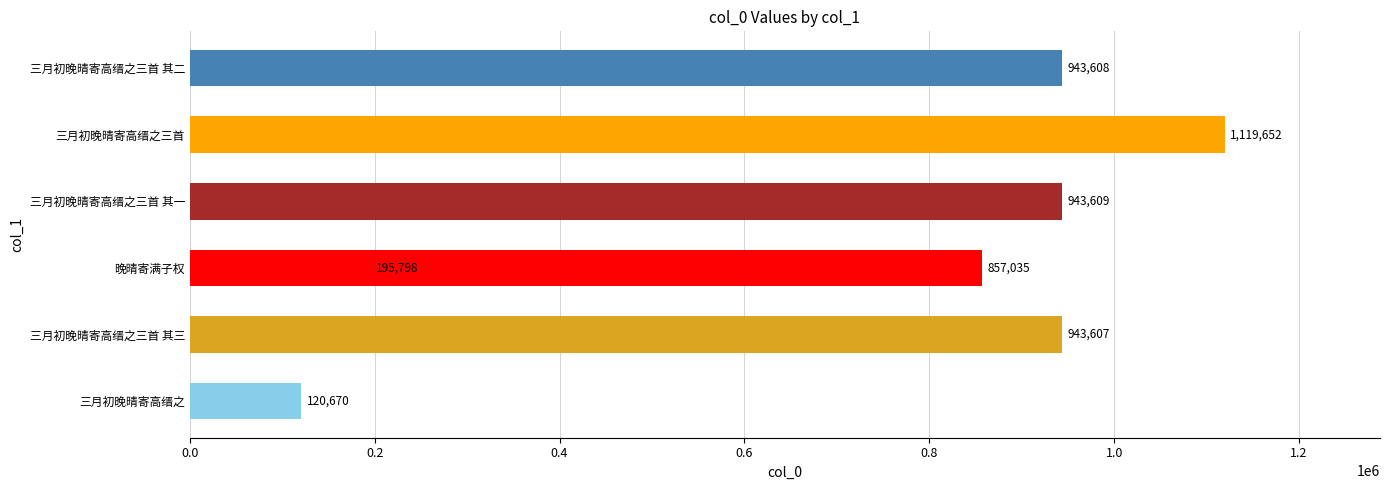

What is the greatest value displayed?

1119652